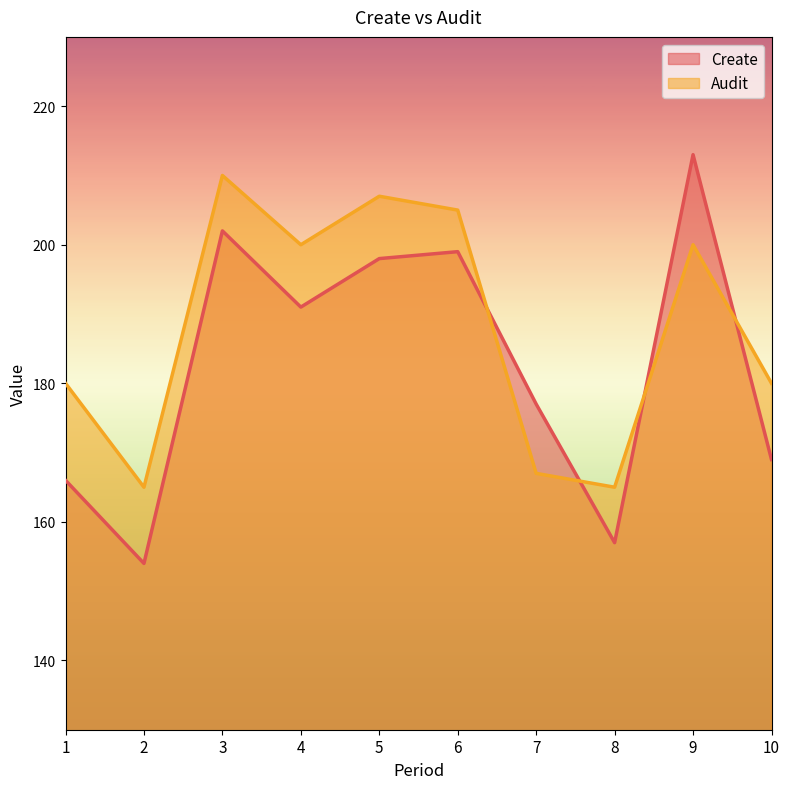

The Audit series shows 287 at 9. True or false?

False